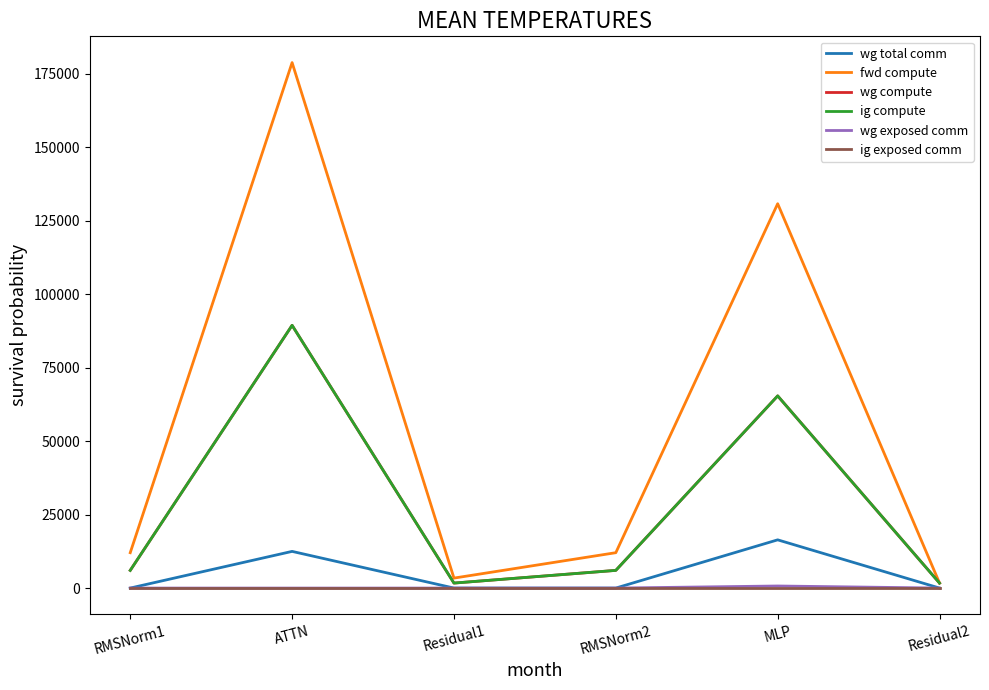

True or false: wg compute and wg total comm cross at least once.

False